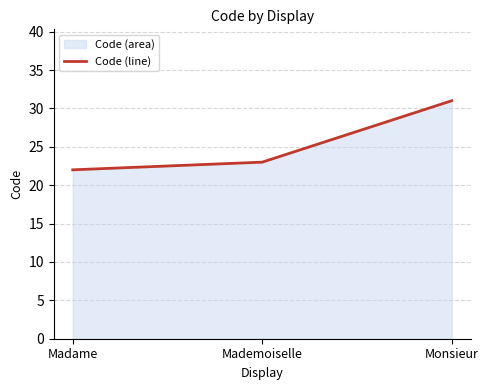

How many series are shown in this chart?

1